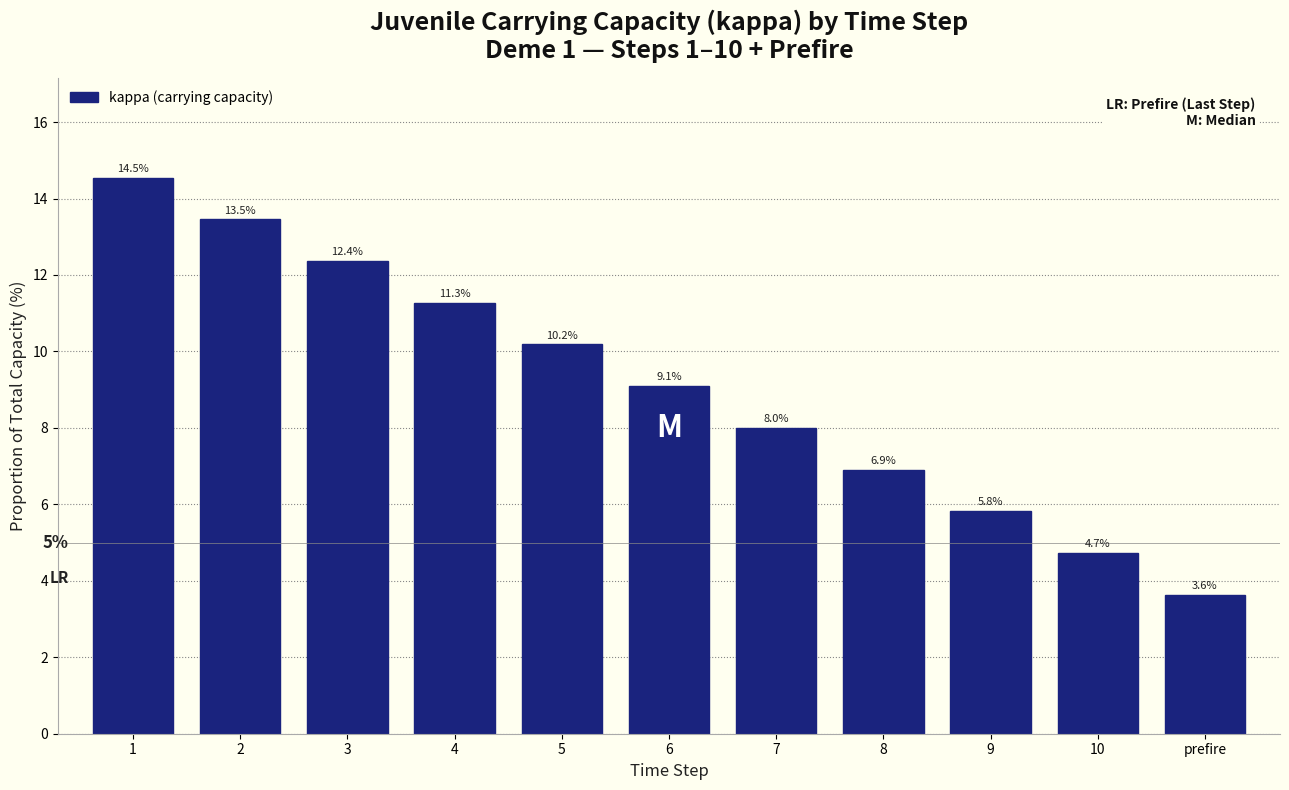

Reading left to right, what are all the values shown in this chart?

1=14.5	2=13.5	3=12.4	4=11.3	5=10.2	6=9.1	7=8.0	8=6.9	9=5.8	10=4.7	prefire=3.6